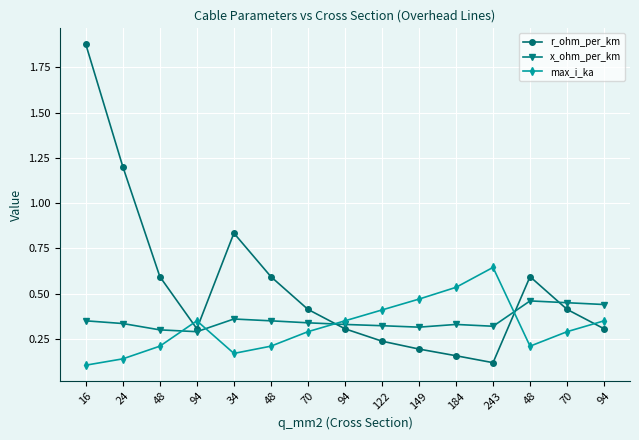

Does the chart have visible grid lines?

Yes